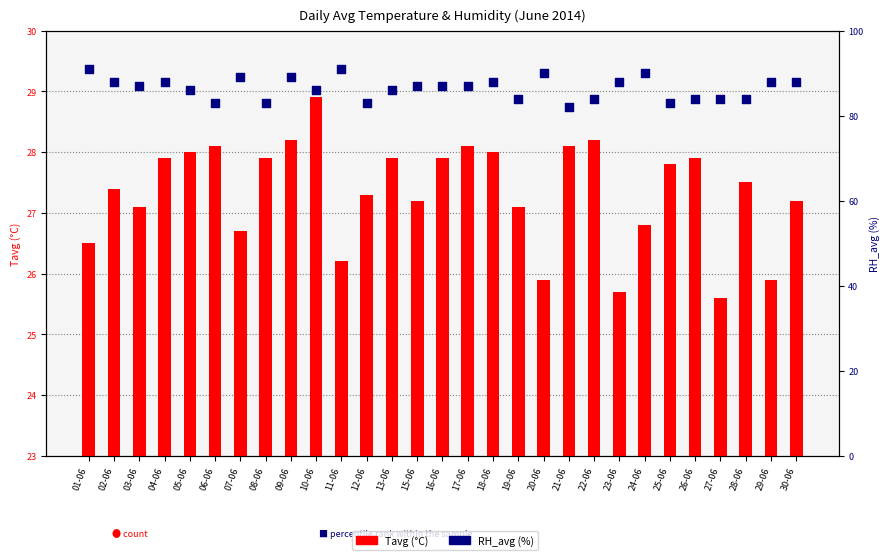

Is the value of Tavg at 10-06 greater than the value of RH_avg at 09-06?

No